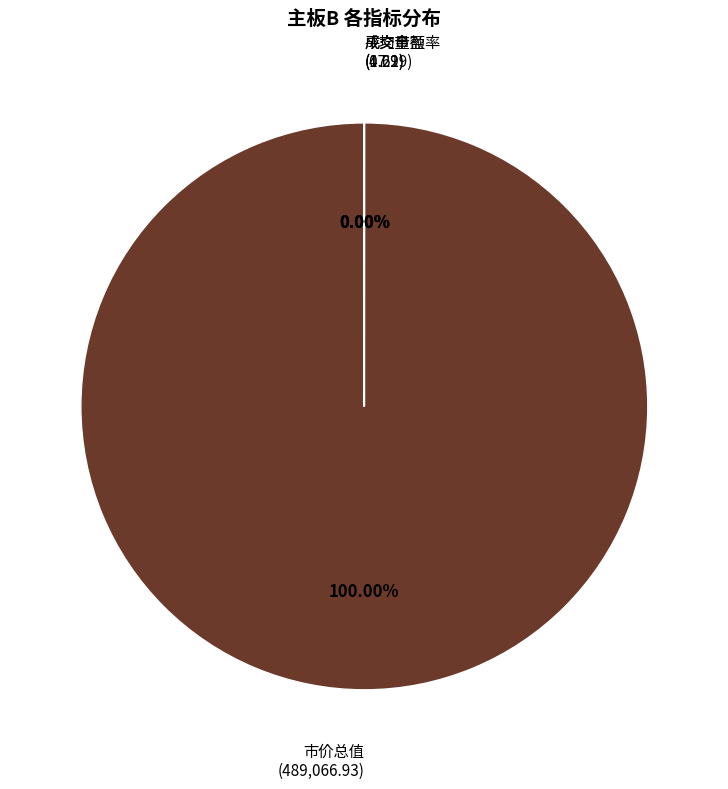

What is the change in value from 成交金额 to 流通市值?

-4.3